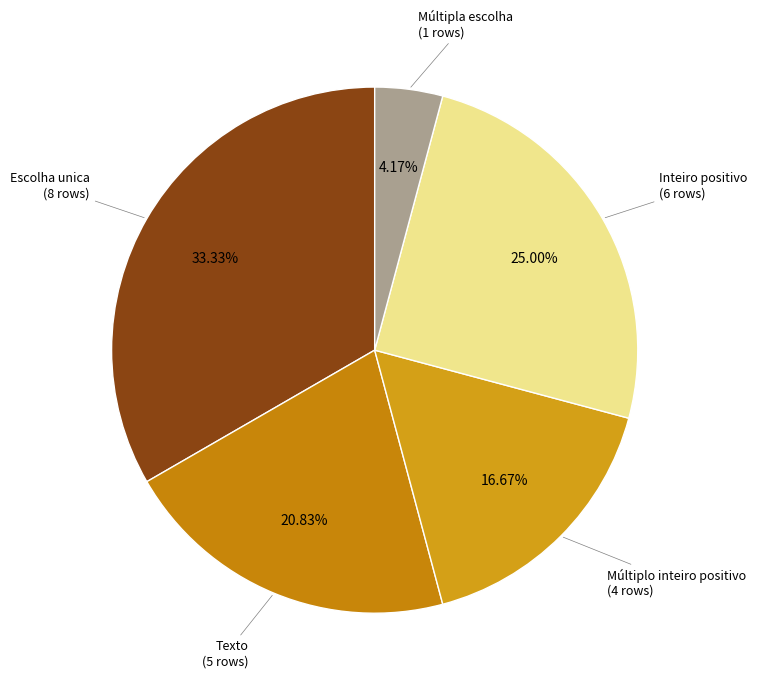

Rank the categories by value from highest to lowest.

Escolha unica, Inteiro positivo, Texto, Múltiplo inteiro positivo, Múltipla escolha